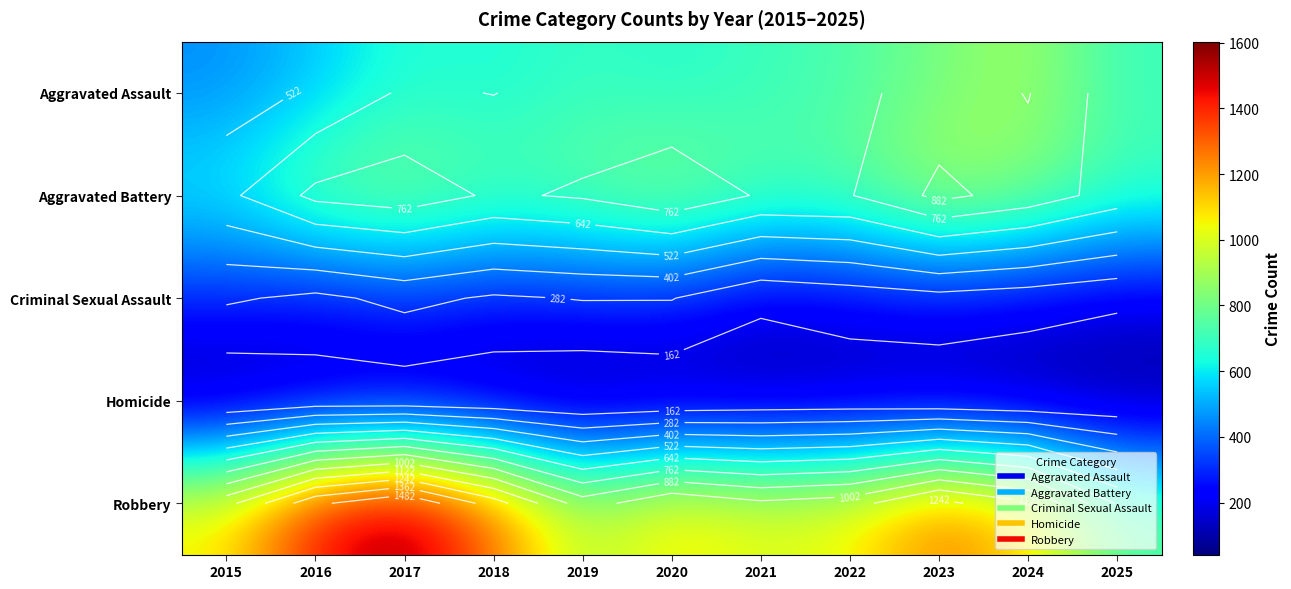

Between 2018 and 2017, which is larger?

2017